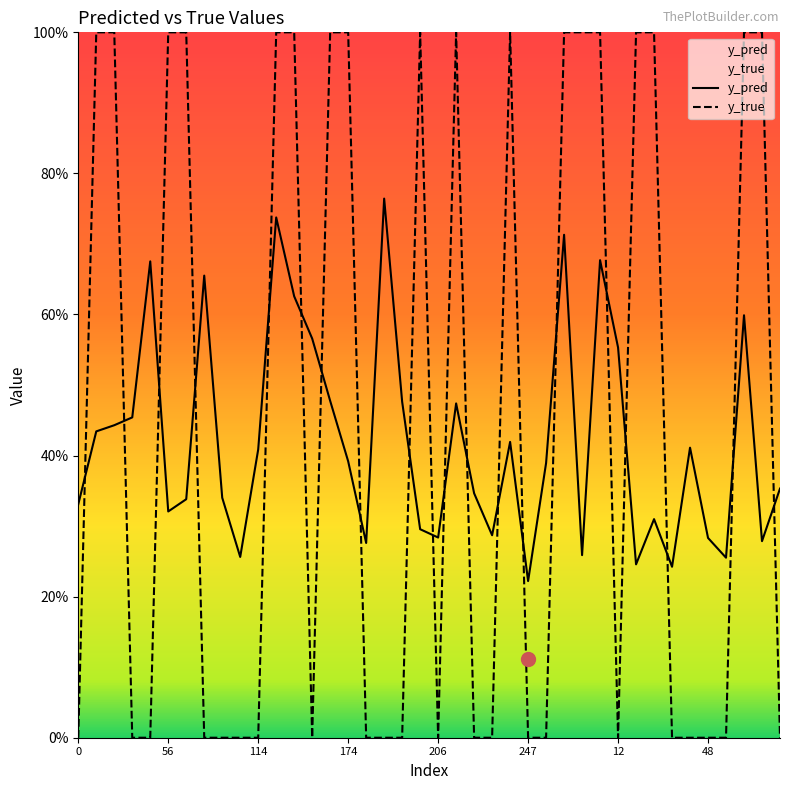

After their last crossing, which series has the higher values: y_true or y_pred?

y_pred